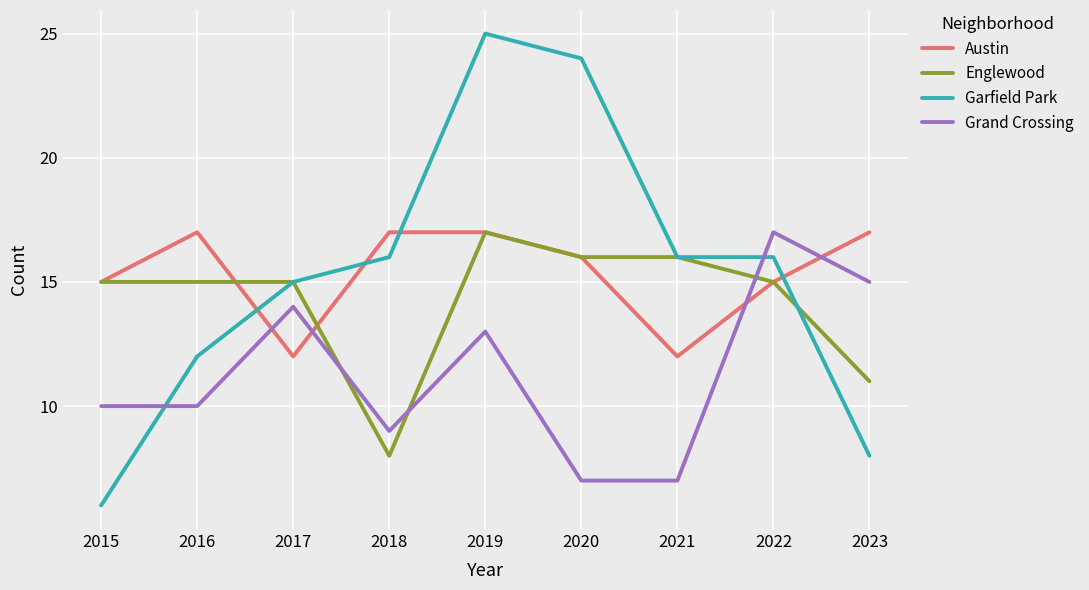

Which series has the widest spread of values?

Garfield Park